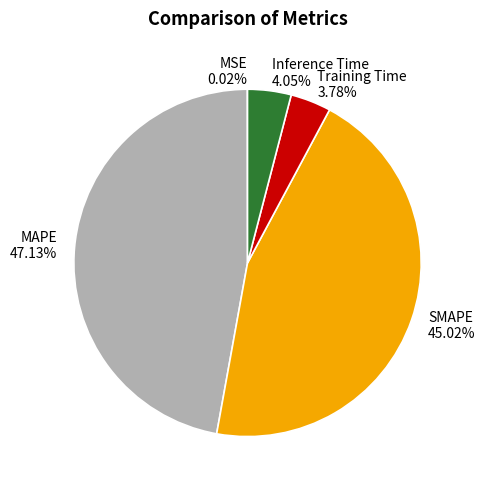

Is it true that SMAPE is 59% of the pie?

False